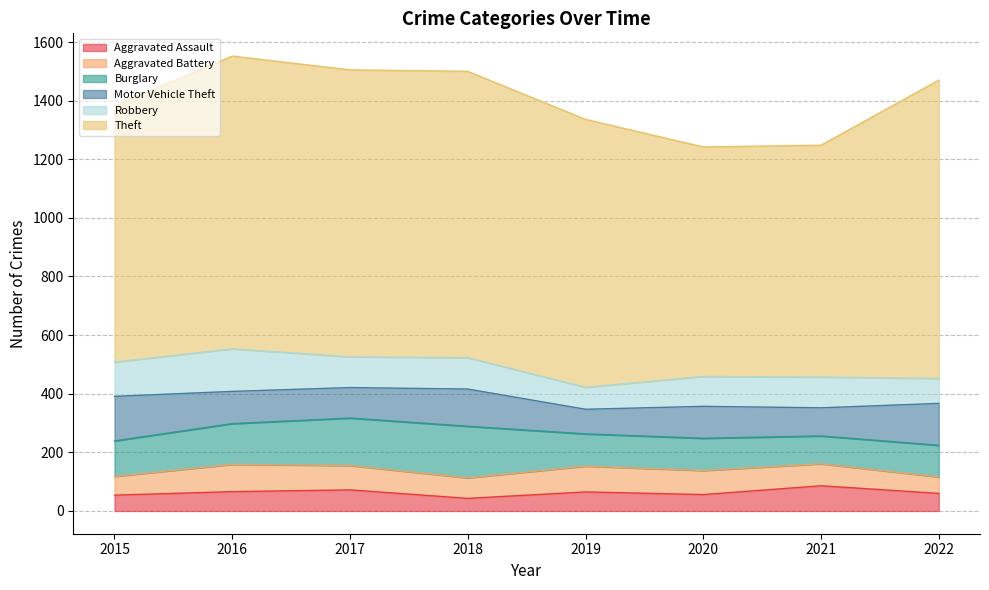

What is the difference between the Robbery values at 2016 and 2022?

60